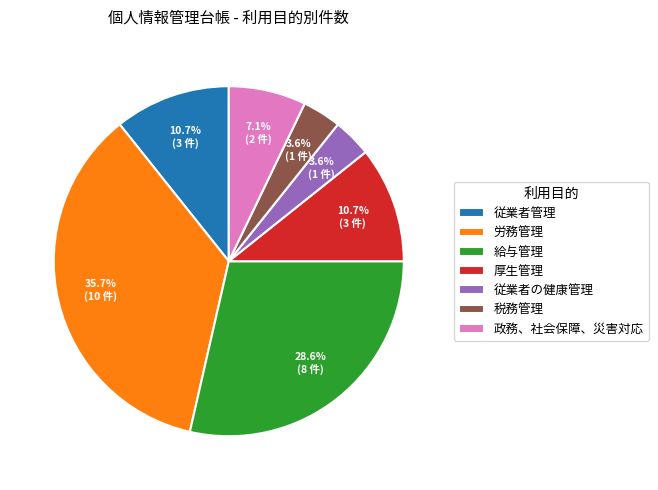

Do 労務管理 and 税務管理 together represent more than half of the pie?

No